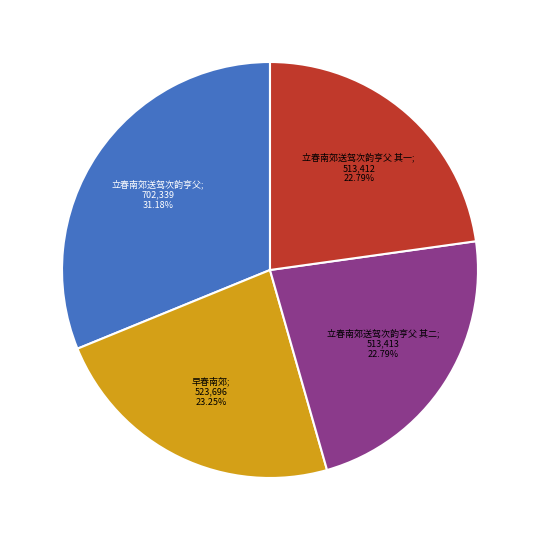

Count the number of slices in the pie.

4